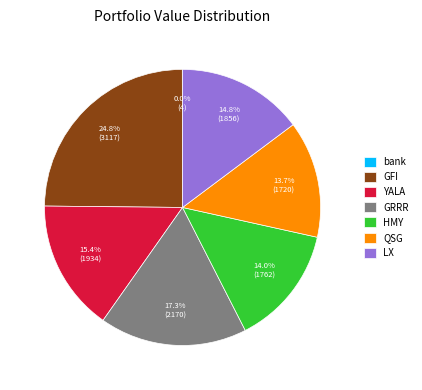

Combined, do YALA and QSG account for over 50%?

No